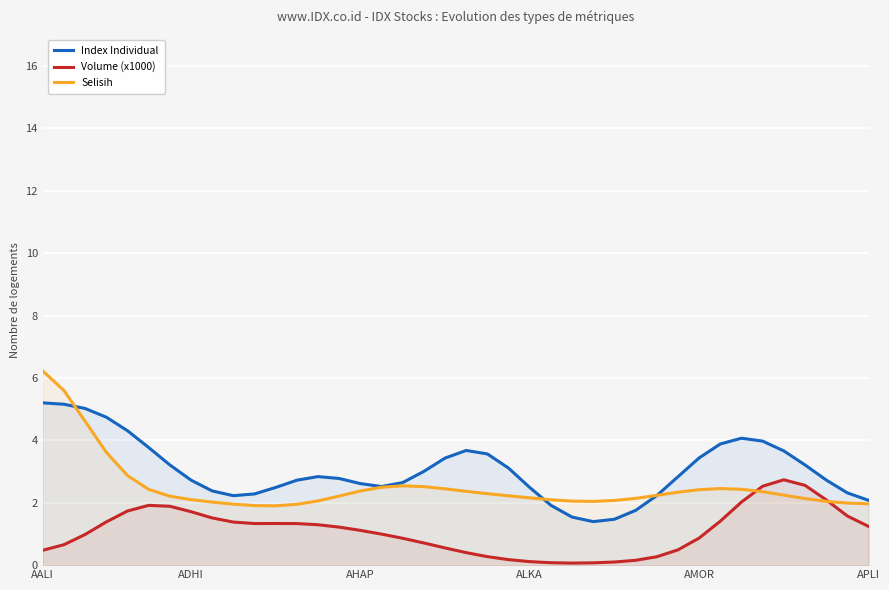

True or false: Index Individual and Volume (x1000) cross at least once.

False